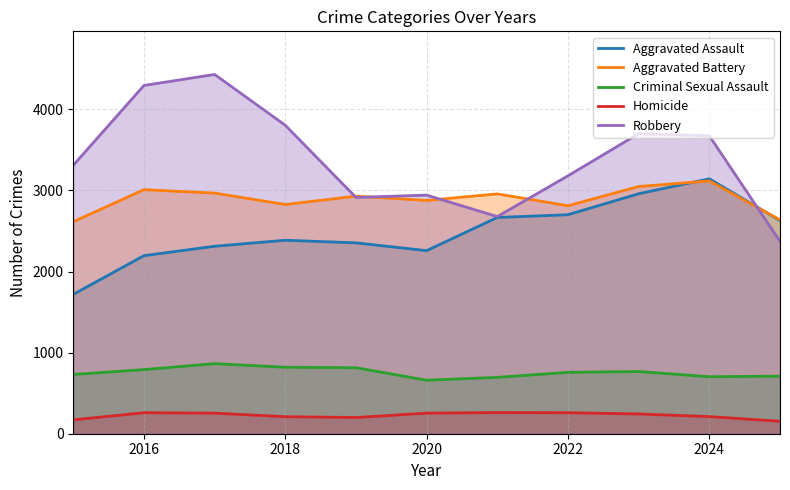

At 2018, list the series in order from largest to smallest.

Robbery, Aggravated Battery, Aggravated Assault, Criminal Sexual Assault, Homicide